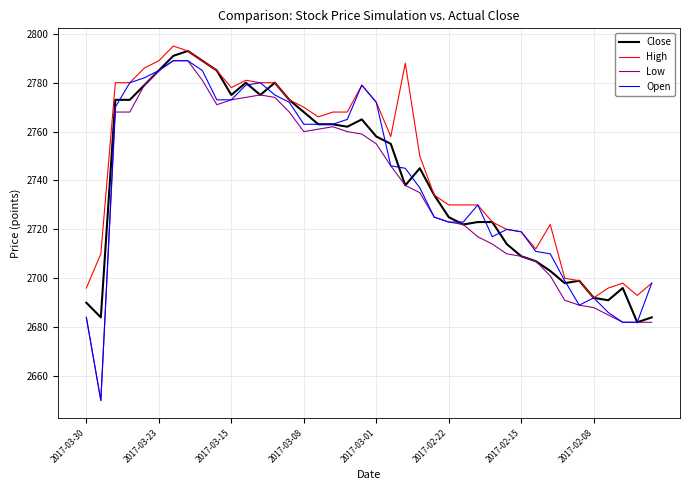

What is the maximum value for High?

2795